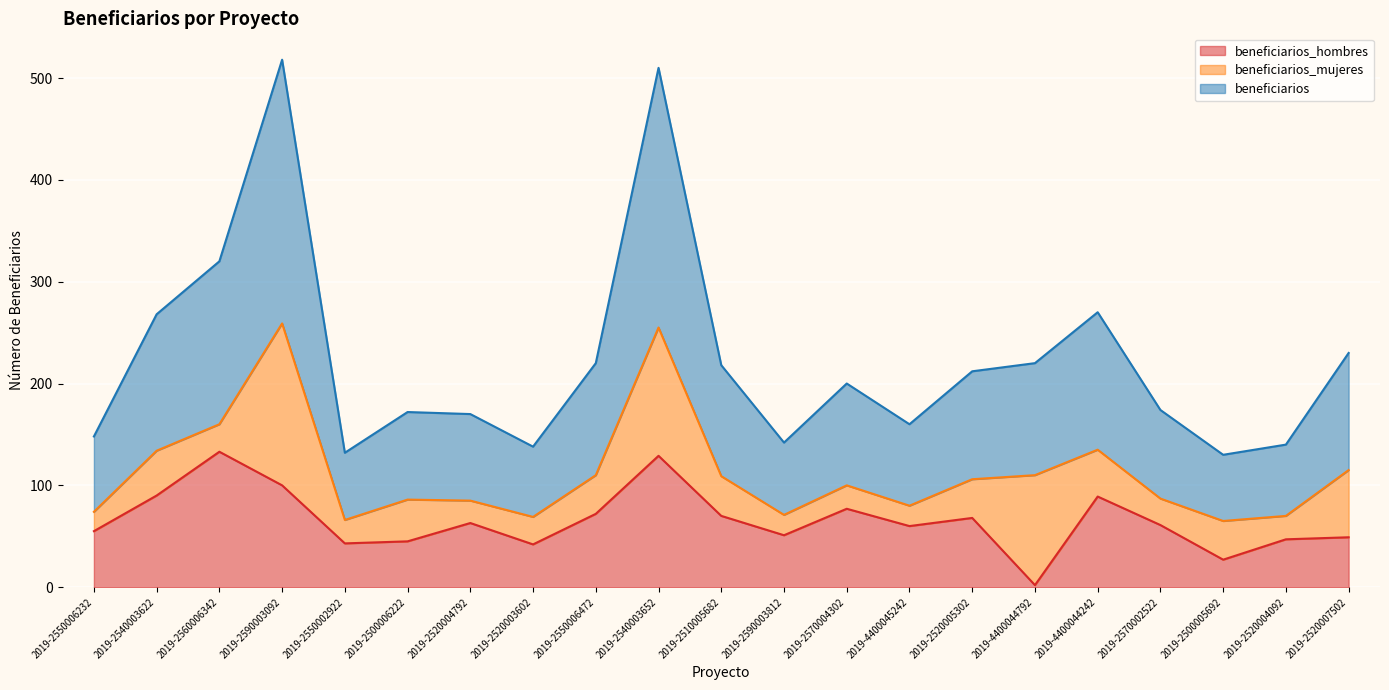

In beneficiarios_hombres, how many points are higher than both neighbors (excluding endpoints)?

6